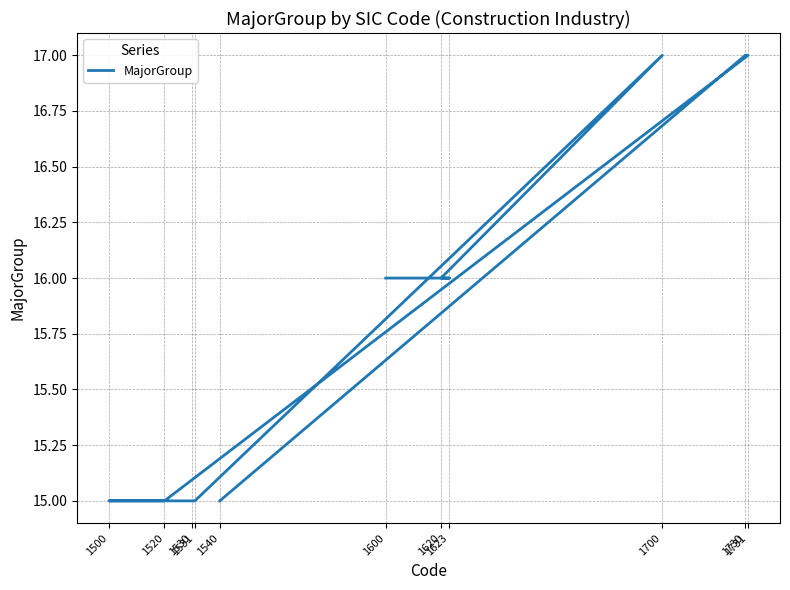

Rank the categories by value from lowest to highest.

1531, 1530, 1500, 1520, 1540, 1600, 1623, 1620, 1700, 1731, 1730